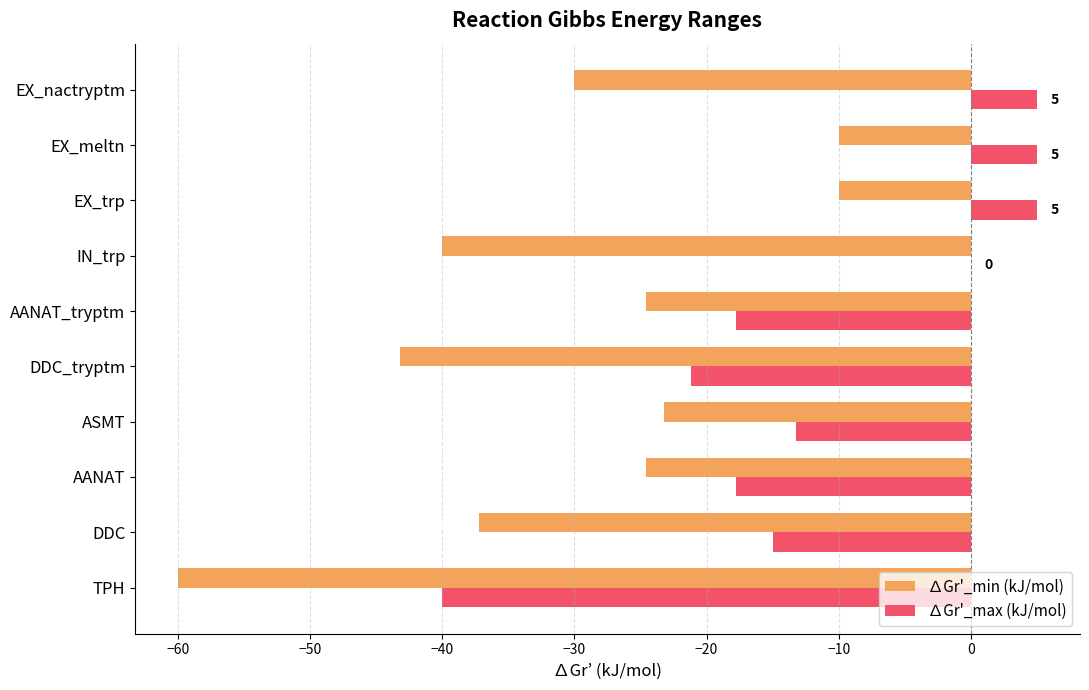

Which series has the largest total across all categories?

∆Gr'_max (kJ/mol)